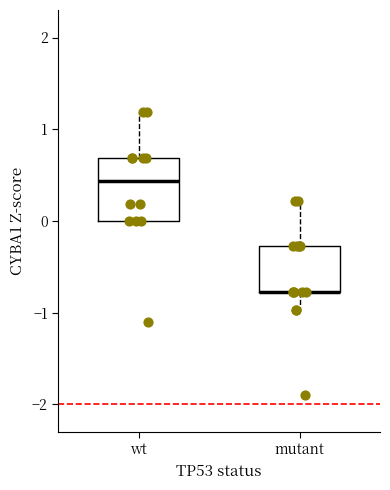

Reading left to right, transcribe this box plot: for each box, give where its median line is, the range the box spans, and where its two whiskers end, as read against the y-axis. The values are not printed on the chart, so give them approximately, as read against the axis.

wt: median 0.4, box 0.0 to 0.7, whiskers 0.0 to 1.2
mutant: median -0.8 (drawn on the box's lower edge), box -0.8 to -0.3, whiskers -1.0 to 0.2